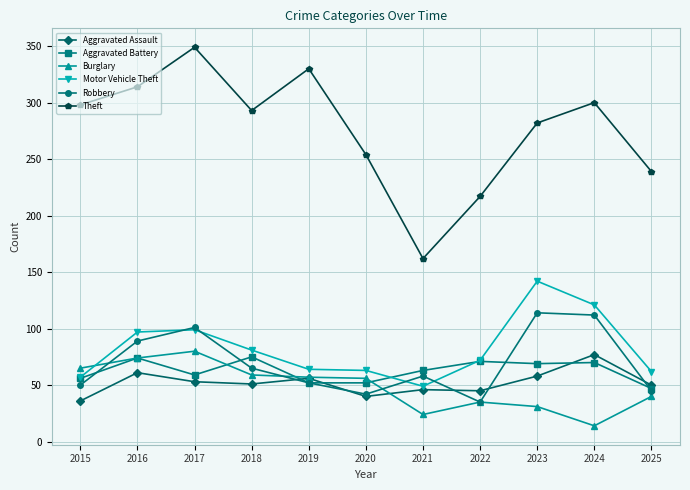

At 2021, list the series in order from largest to smallest.

Theft, Aggravated Battery, Robbery, Motor Vehicle Theft, Aggravated Assault, Burglary